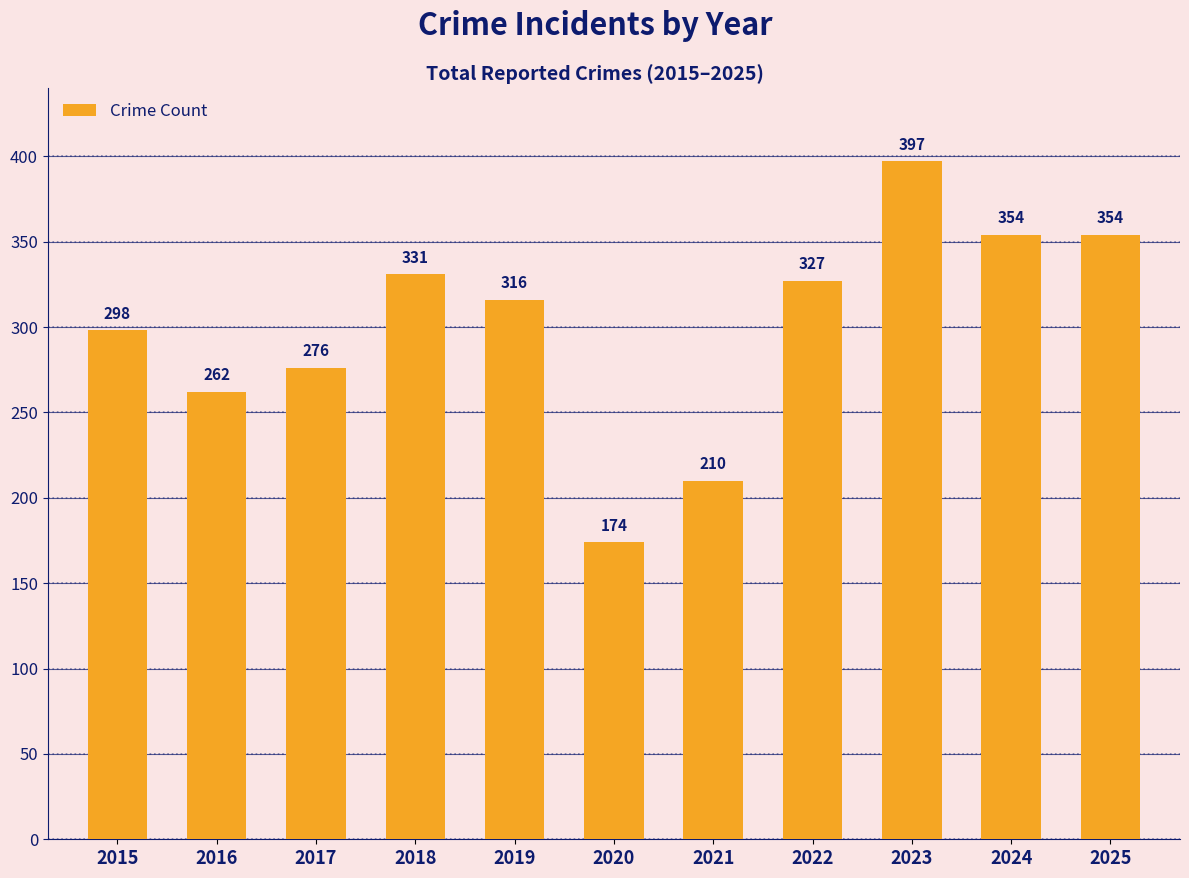

What is the difference between the maximum and minimum values?

223